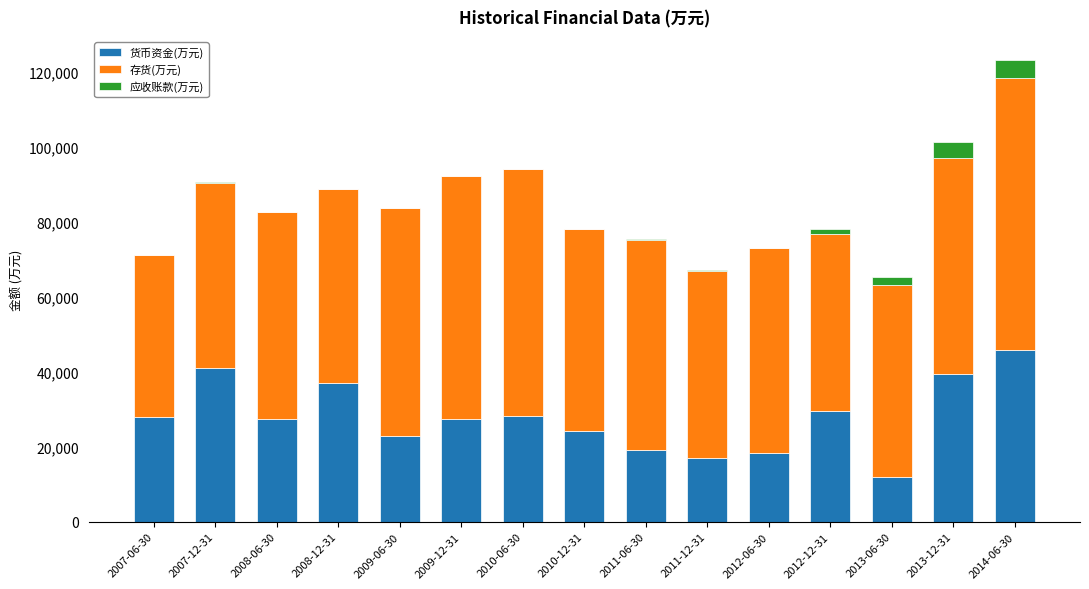

At which category is the sum across all series the highest?

2014-06-30